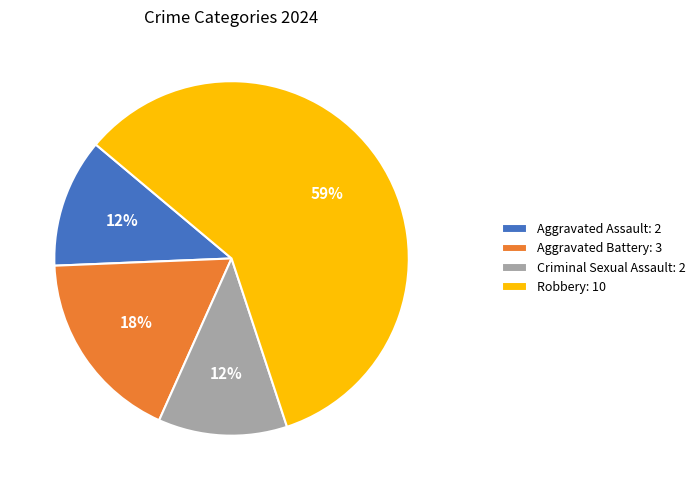

Is it true that Criminal Sexual Assault: 2 is 1% of the pie?

False